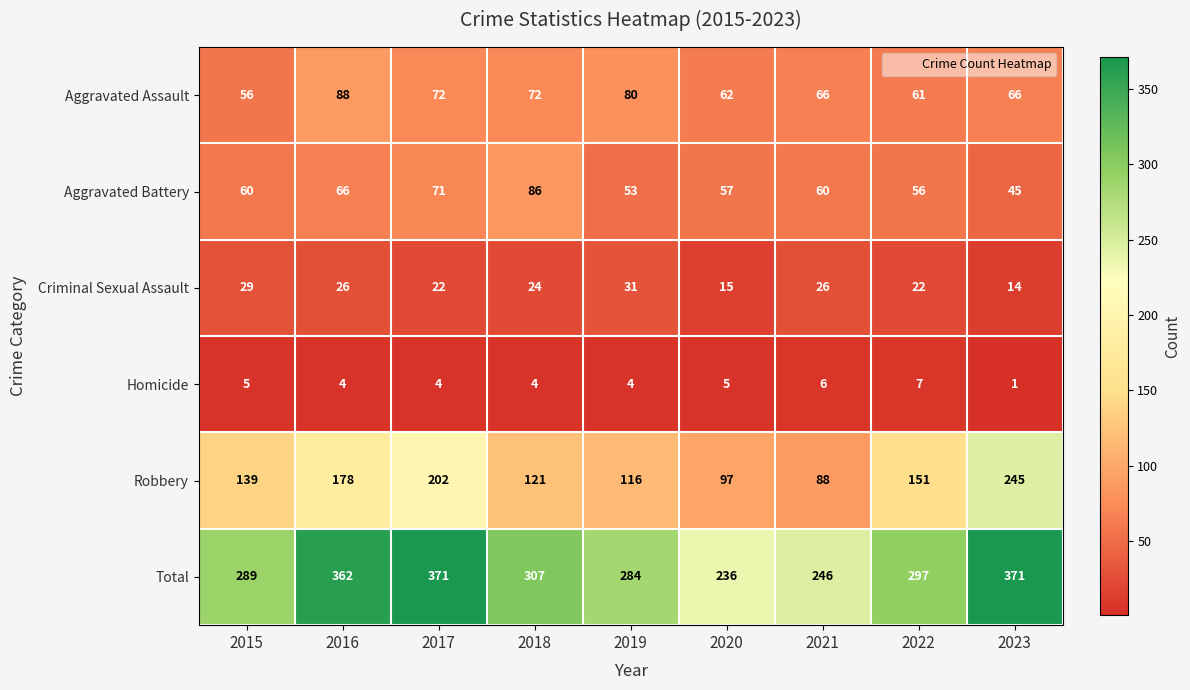

What is the average value of the Robbery series?

149